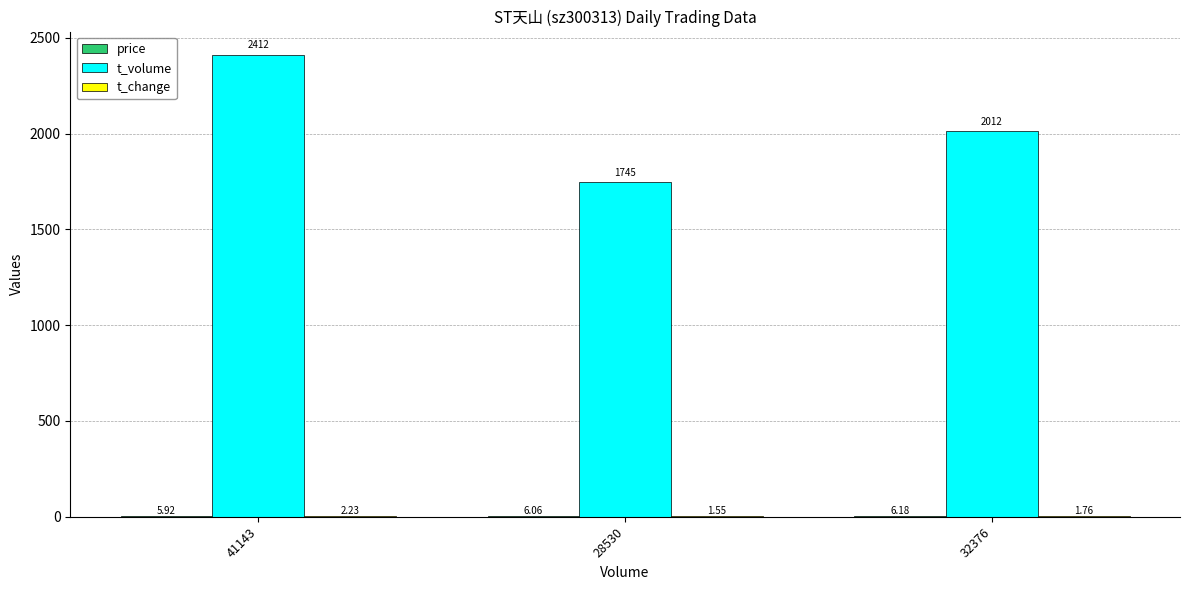

At which category is the sum across all series the highest?

41143